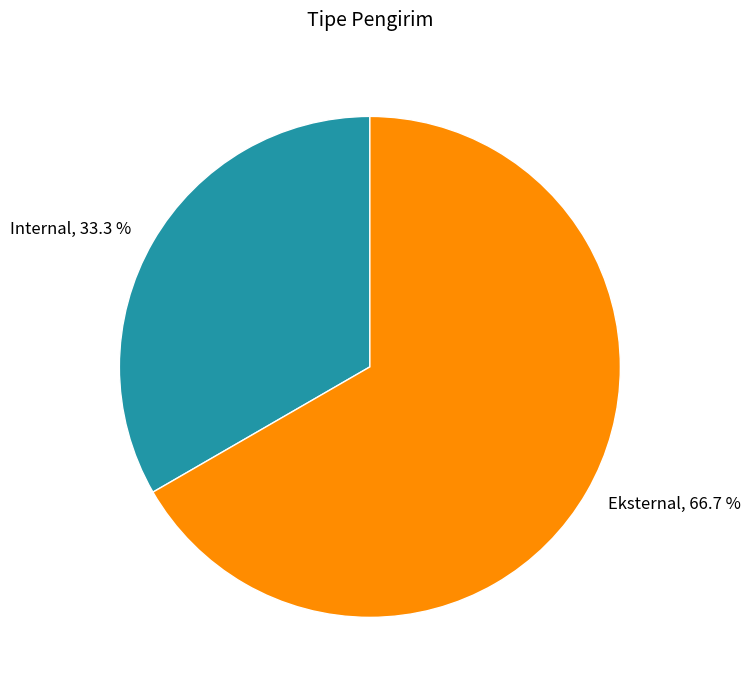

True or false: Internal accounts for 25% of the total.

False